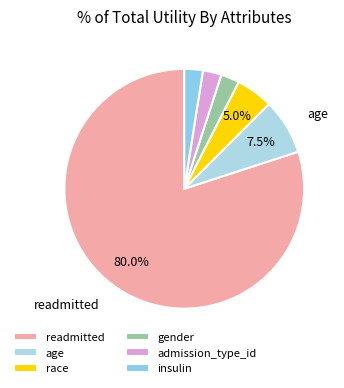

Combined, do age and race account for over 50%?

No